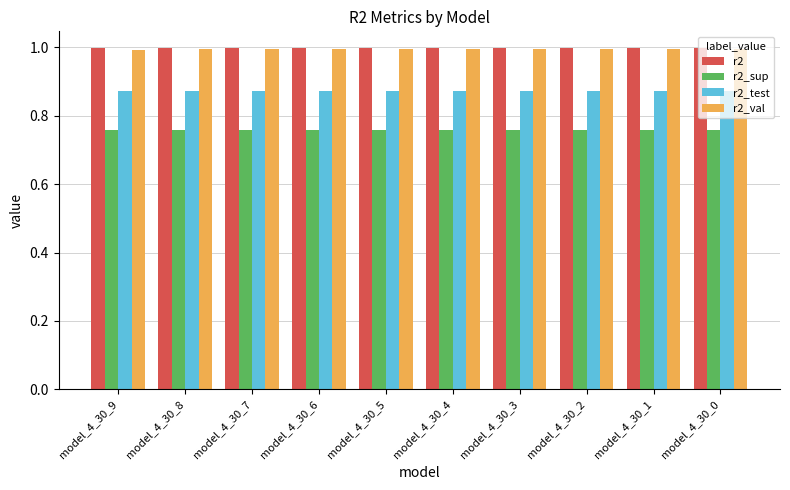

The r2_sup series shows 0.5 at model_4_30_8. True or false?

False